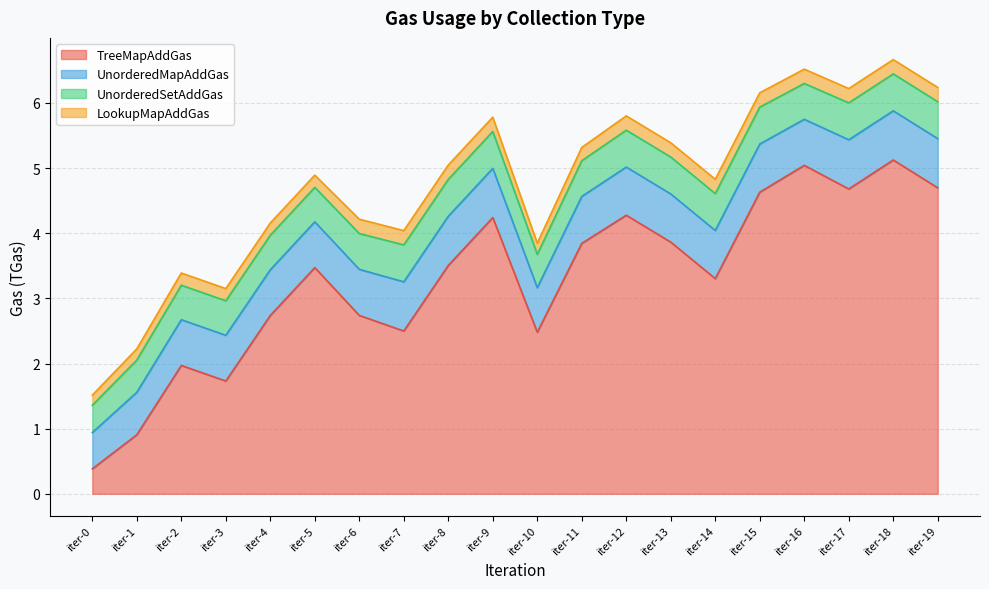

Reading right to left, transcribe all the data shown in this chart.

TreeMapAddGas: 4.7	5.1	4.7	5.0	4.6	3.3	3.9	4.3	3.8	2.5	4.2	3.5	2.5	2.7	3.5	2.7	1.7	2.0	0.9	0.4
UnorderedMapAddGas: 0.8	0.8	0.8	0.7	0.7	0.7	0.7	0.7	0.7	0.7	0.8	0.8	0.8	0.7	0.7	0.7	0.7	0.7	0.7	0.6
UnorderedSetAddGas: 0.6	0.6	0.6	0.6	0.6	0.6	0.6	0.6	0.5	0.5	0.6	0.6	0.6	0.6	0.5	0.5	0.5	0.5	0.5	0.4
LookupMapAddGas: 0.2	0.2	0.2	0.2	0.2	0.2	0.2	0.2	0.2	0.2	0.2	0.2	0.2	0.2	0.2	0.2	0.2	0.2	0.2	0.2